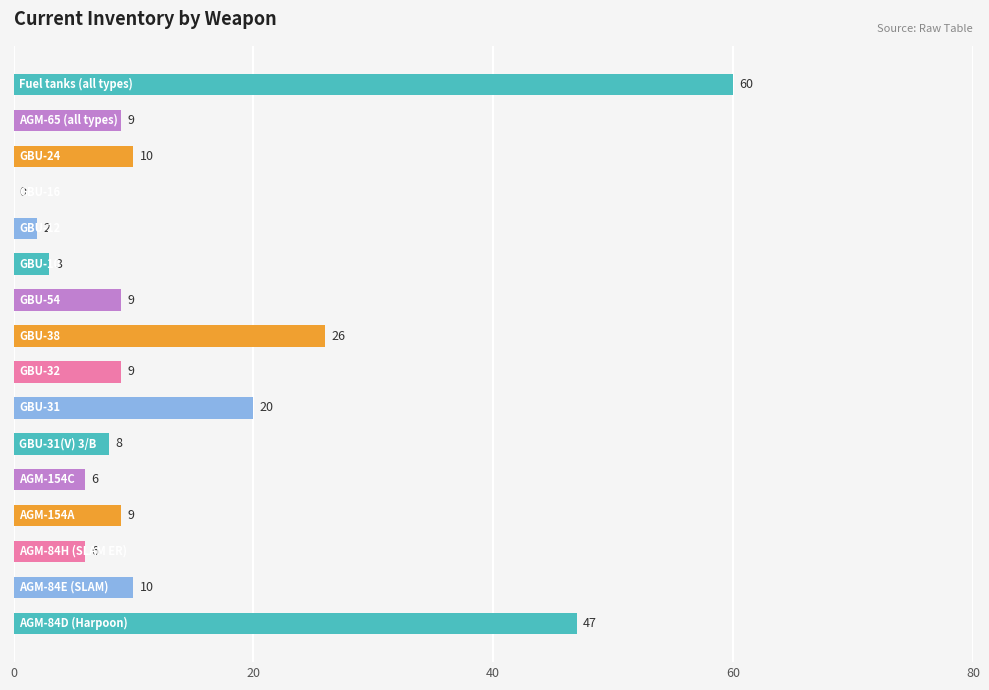

What is the greatest value displayed?

60